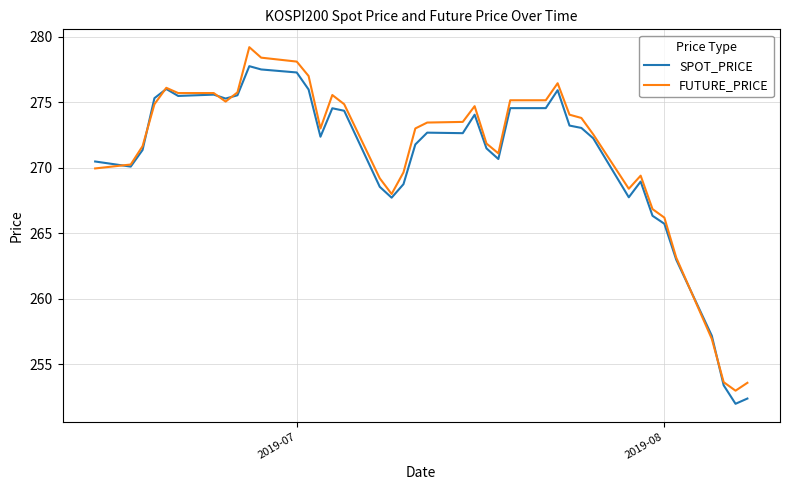

What is the highest value of the FUTURE_PRICE series?

279.2